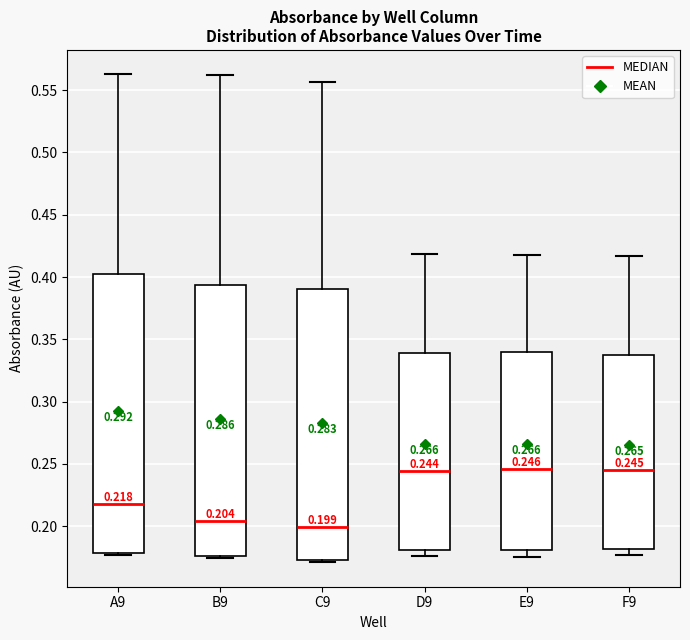

Comparing the boxes themselves (not the whiskers), which one is the tallest?

A9